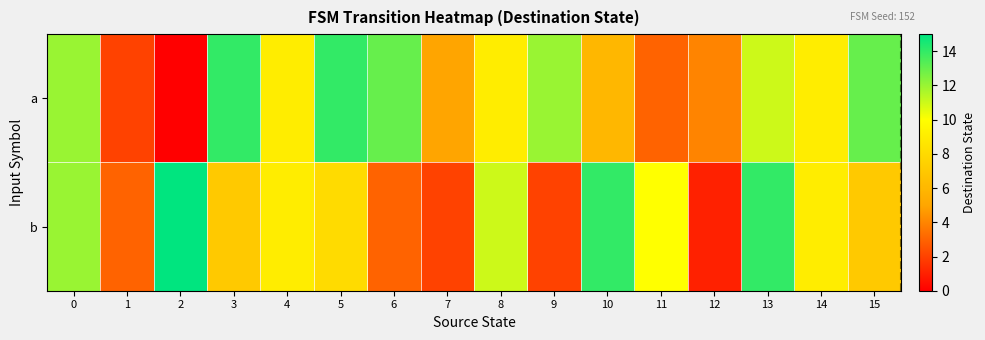

What is the total value across all series at 12?

5